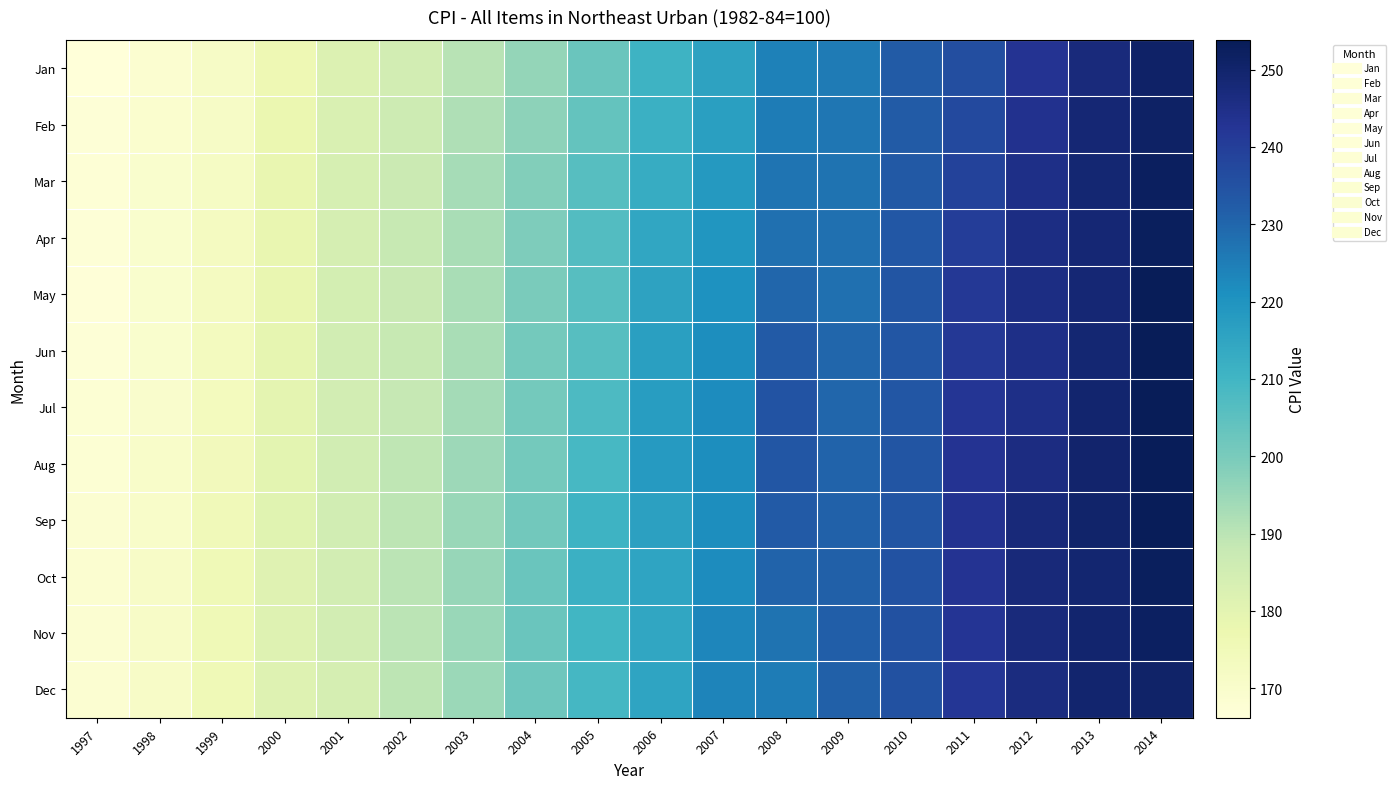

Reading left to right, transcribe all the data shown in this chart.

Jan: 1997=166.2	1998=168.8	1999=171.4	2000=176.2	2001=182.2	2002=184.9	2003=190.5	2004=195.9	2005=202.6	2006=211.0	2007=215.8	2008=224.3	2009=225.4	2010=232.3	2011=236.0	2012=242.9	2013=247.3	2014=251.0
Feb: 1997=166.9	1998=169.1	1999=171.6	2000=177.6	2001=182.8	2002=186.1	2003=191.7	2004=196.8	2005=203.6	2006=211.6	2007=216.7	2008=225.2	2009=226.8	2010=232.4	2011=237.1	2012=243.8	2013=248.7	2014=251.2
Mar: 1997=167.3	1998=169.3	1999=171.9	2000=178.5	2001=183.7	2002=187.0	2003=193.0	2004=198.6	2005=206.0	2006=212.8	2007=218.3	2008=226.9	2009=227.3	2010=233.2	2011=239.1	2012=245.1	2013=248.7	2014=252.4
Apr: 1997=167.1	1998=169.5	1999=172.8	2000=178.5	2001=184.2	2002=187.8	2003=192.6	2004=199.4	2005=206.9	2006=214.7	2007=219.5	2008=228.1	2009=227.8	2010=233.6	2011=240.3	2012=245.8	2013=248.5	2014=252.5
May: 1997=166.8	1998=169.4	1999=172.8	2000=178.4	2001=184.6	2002=187.7	2003=192.7	2004=199.9	2005=206.2	2006=215.7	2007=220.6	2008=230.1	2009=228.1	2010=234.1	2011=241.6	2012=245.7	2013=248.6	2014=253.6
Jun: 1997=167.0	1998=169.6	1999=173.1	2000=179.0	2001=185.3	2002=187.8	2003=192.8	2004=201.1	2005=206.2	2006=216.7	2007=221.6	2008=232.6	2009=229.9	2010=233.8	2011=241.7	2012=245.2	2013=248.9	2014=253.6
Jul: 1997=167.6	1998=169.9	1999=173.4	2000=179.8	2001=185.0	2002=188.3	2003=193.5	2004=201.0	2005=207.9	2006=217.5	2007=221.9	2008=234.5	2009=230.2	2010=233.9	2011=242.3	2012=245.0	2013=249.4	2014=253.8
Aug: 1997=167.8	1998=170.5	1999=174.1	2000=179.9	2001=185.1	2002=189.3	2003=194.3	2004=201.0	2005=208.7	2006=218.1	2007=221.6	2008=233.8	2009=230.9	2010=234.2	2011=243.0	2012=246.3	2013=249.9	2014=253.2
Sep: 1997=168.4	1998=170.6	1999=174.8	2000=180.7	2001=185.1	2002=189.5	2003=195.0	2004=201.2	2005=210.8	2006=216.3	2007=221.4	2008=232.8	2009=231.2	2010=234.0	2011=243.3	2012=247.4	2013=250.2	2014=253.2
Oct: 1997=168.7	1998=171.3	1999=175.5	2000=181.2	2001=185.0	2002=189.9	2003=195.4	2004=202.5	2005=211.5	2006=215.2	2007=222.0	2008=230.8	2009=231.3	2010=234.7	2011=243.0	2012=247.6	2013=249.3	2014=252.7
Nov: 1997=168.5	1998=171.2	1999=175.5	2000=181.5	2001=185.0	2002=190.1	2003=195.1	2004=202.6	2005=210.0	2006=214.8	2007=223.4	2008=227.2	2009=231.7	2010=235.1	2011=242.7	2012=247.1	2013=249.5	2014=251.8
Dec: 1997=168.4	1998=171.2	1999=175.5	2000=181.3	2001=184.2	2002=189.6	2003=194.9	2004=201.9	2005=209.0	2006=215.2	2007=223.4	2008=225.1	2009=231.5	2010=235.1	2011=242.0	2012=246.5	2013=249.6	2014=250.5